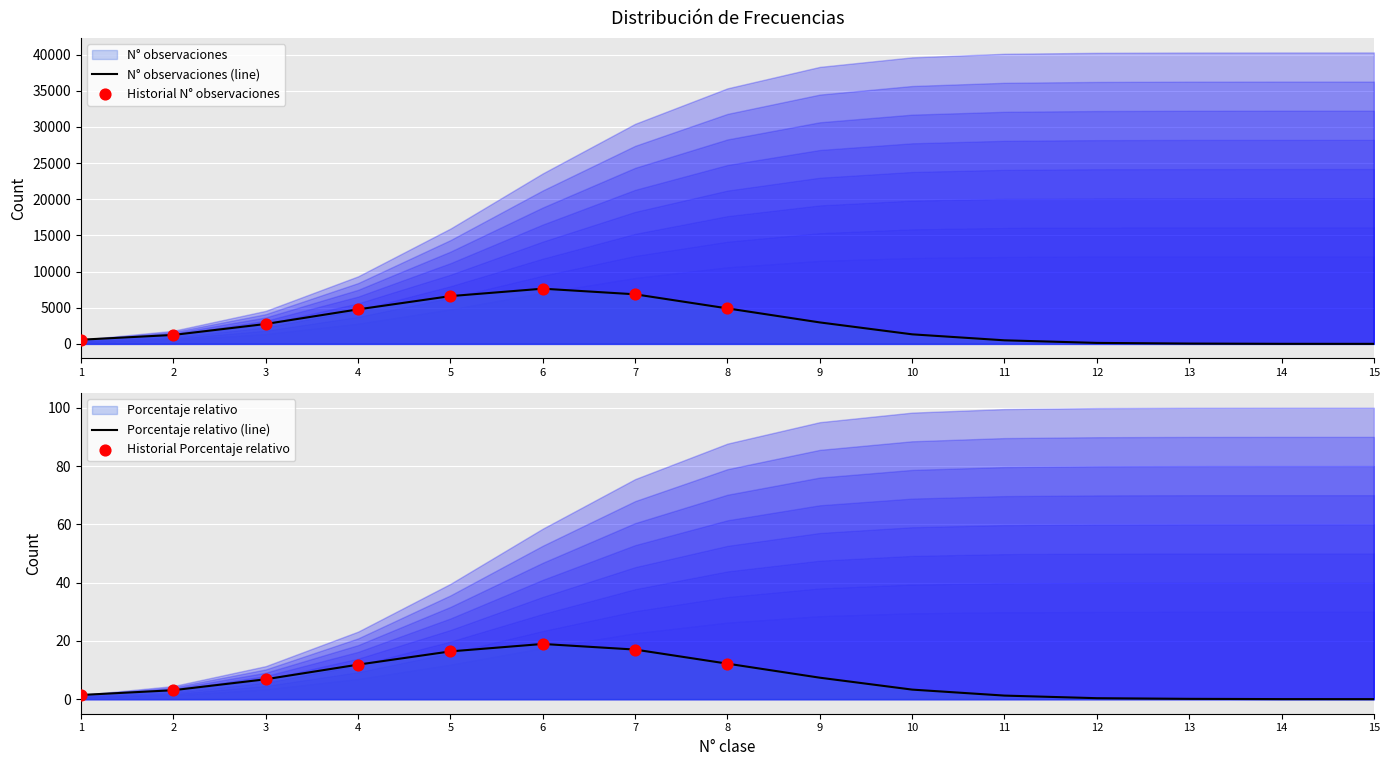

Which series reaches the minimum Y coordinate?

Porcentaje relativo